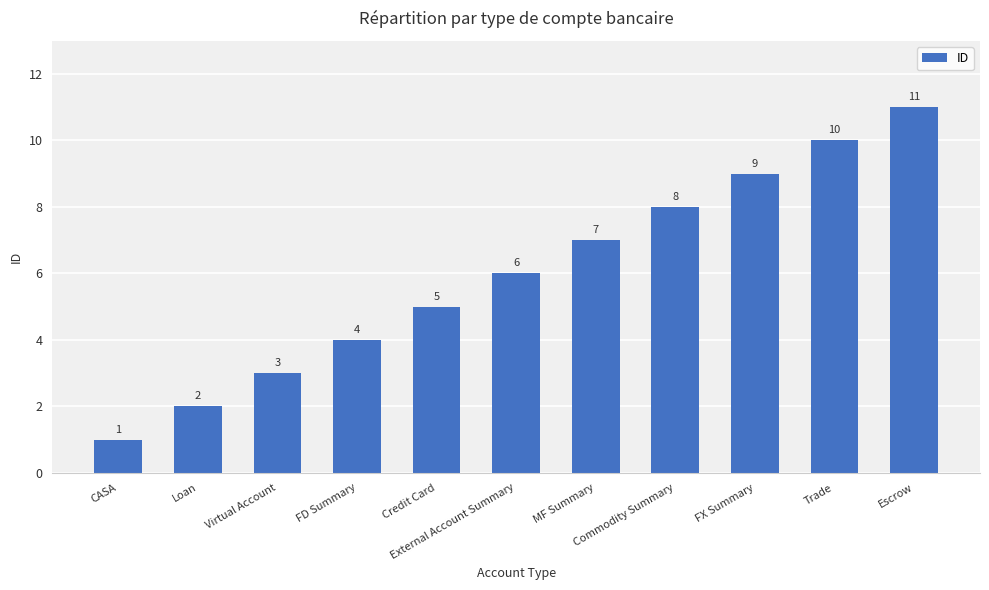

Which label corresponds to the largest value in the chart?

Escrow